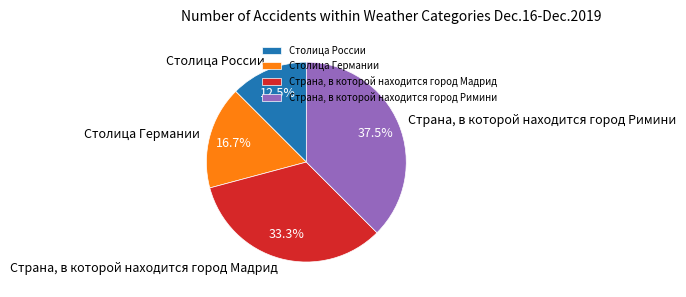

Rank the categories by value from lowest to highest.

Столица России, Столица Германии, Страна, в которой находится город Мадрид, Страна, в которой находится город Римини